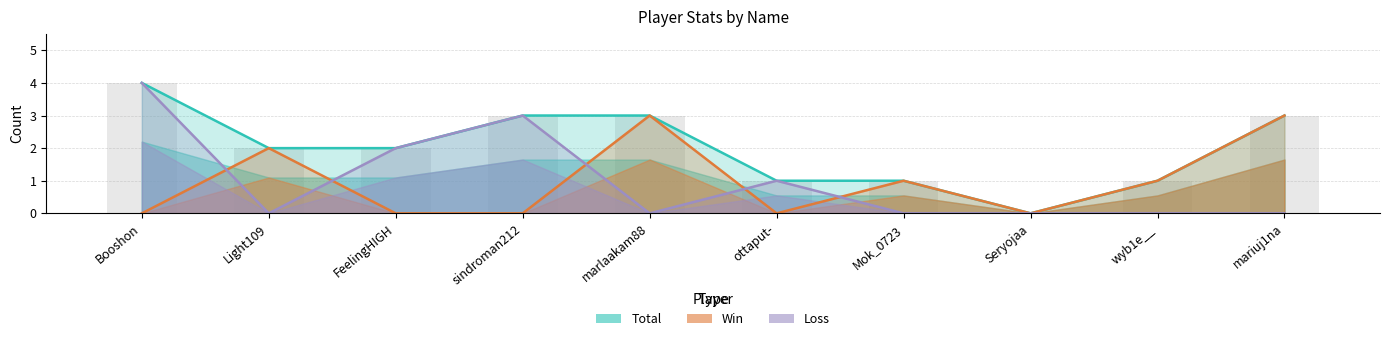

What is the label of the 5th bar from the right?

ottaput-